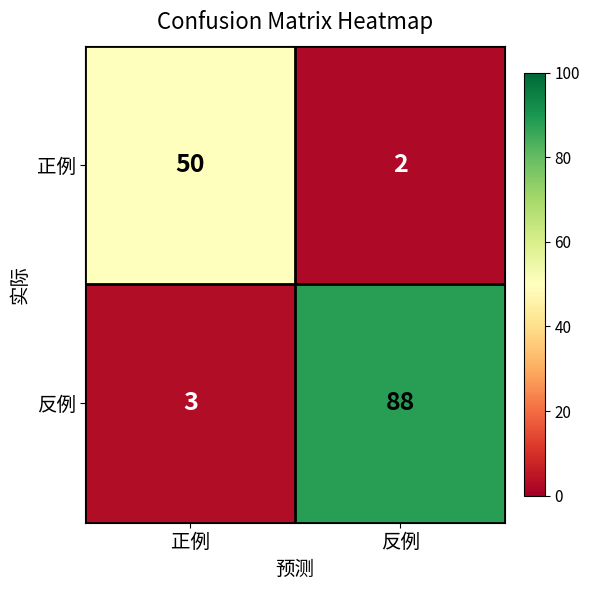

What is the spread (max minus min) of values at 反例?

86